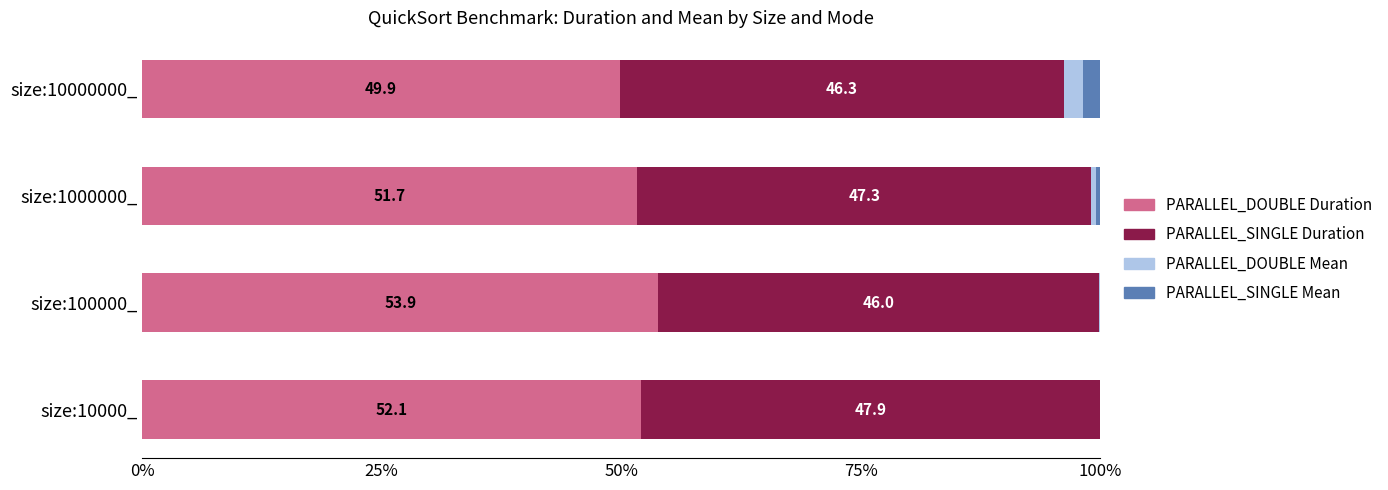

True or false: PARALLEL_DOUBLE Duration has a value of 53.9 at size:100000_.

True